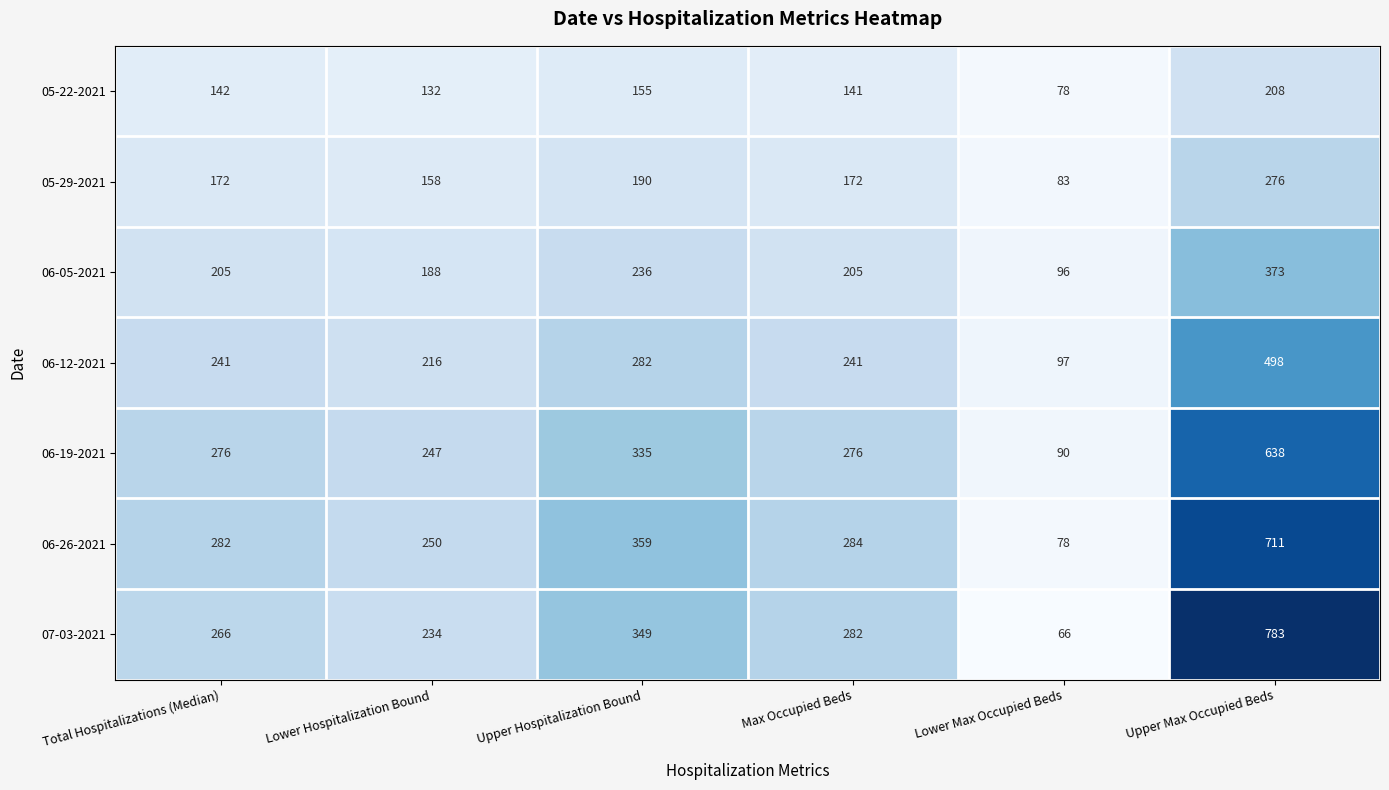

At Lower Hospitalization Bound, list the series in order from largest to smallest.

06-26-2021, 06-19-2021, 07-03-2021, 06-12-2021, 06-05-2021, 05-29-2021, 05-22-2021